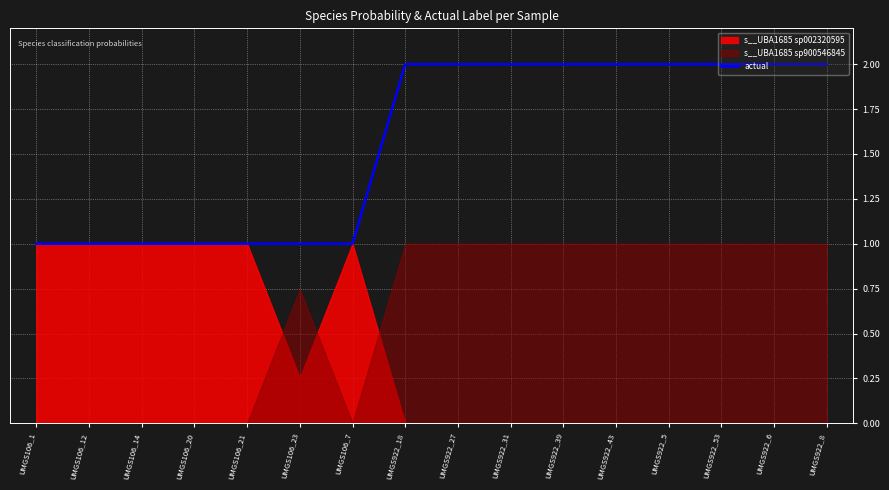

Count the values in the range 1 to 2.

16